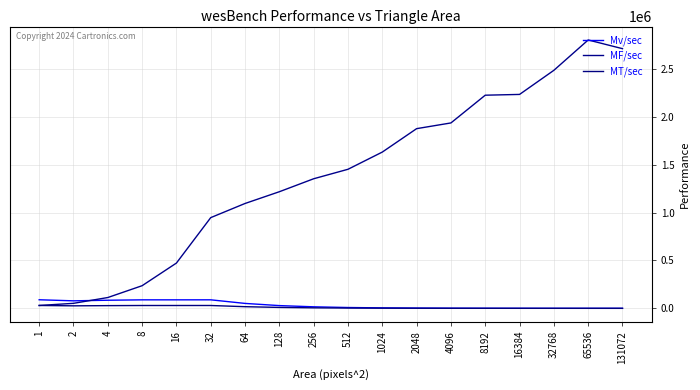

Where is the first local maximum for MF/sec?

65536